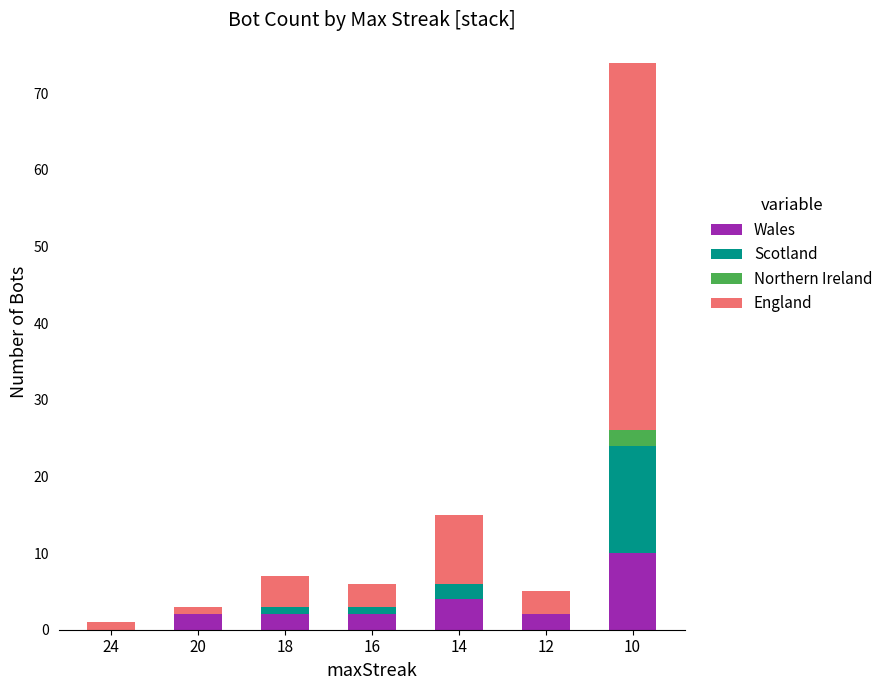

True or false: Wales has a value of 10 at 10.

True